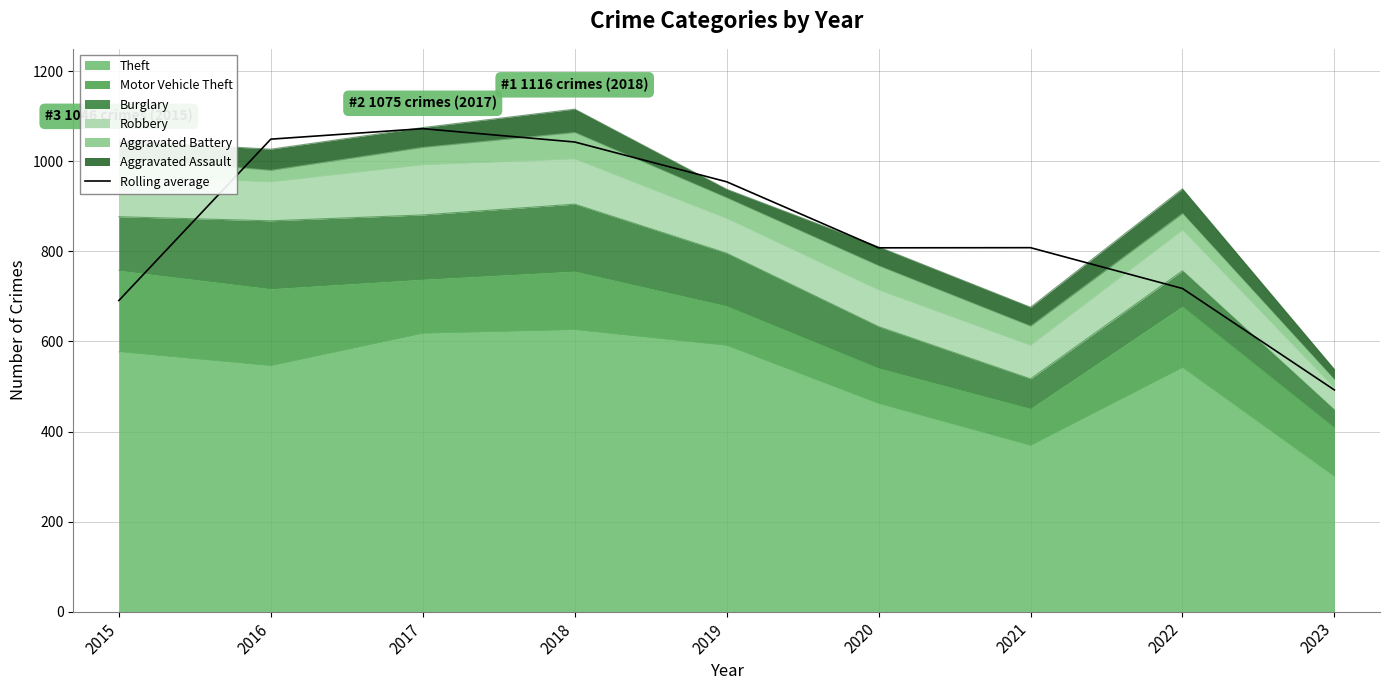

Which category has the lowest value across all series?

2023